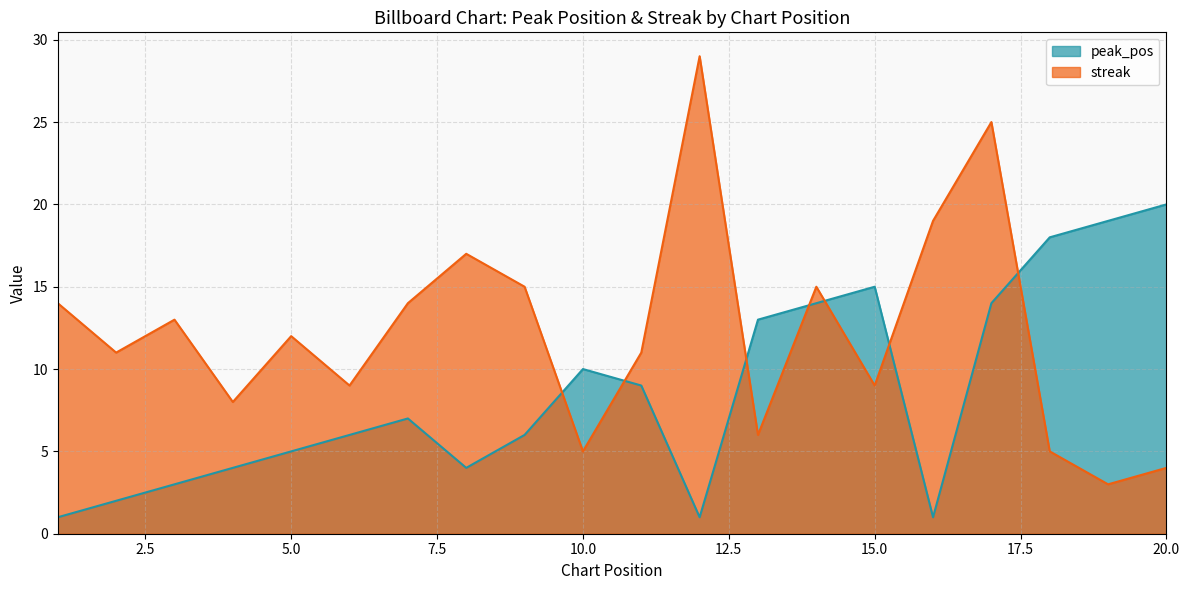

Does the chart have visible grid lines?

Yes